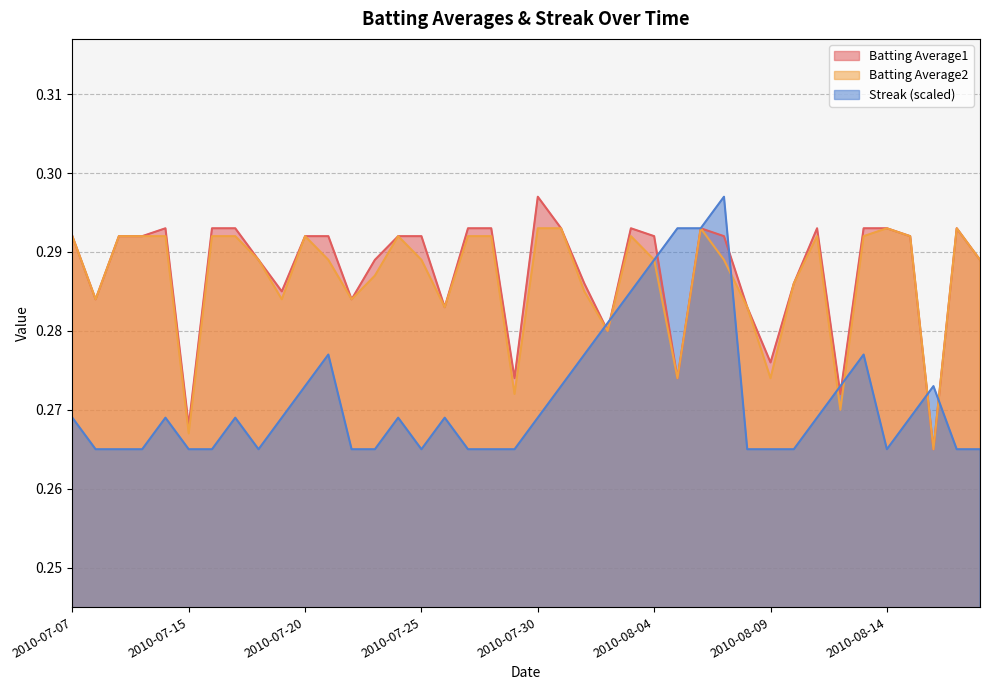

What is the smallest value displayed?

0.3